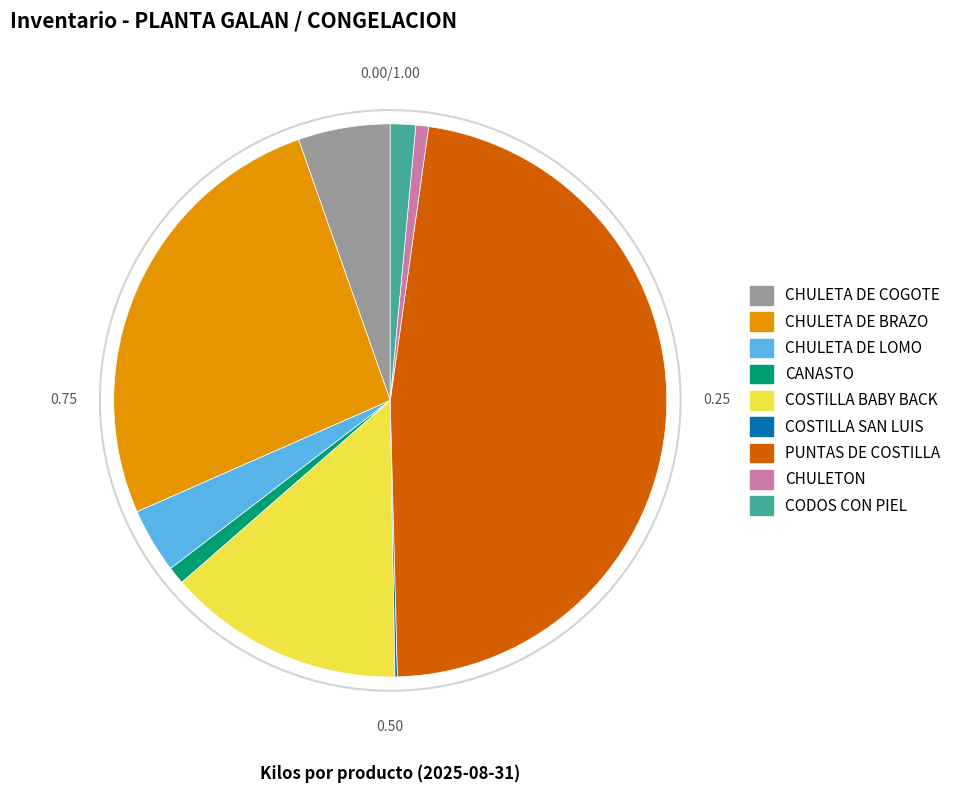

Does CANASTO represent more than half of the total?

No